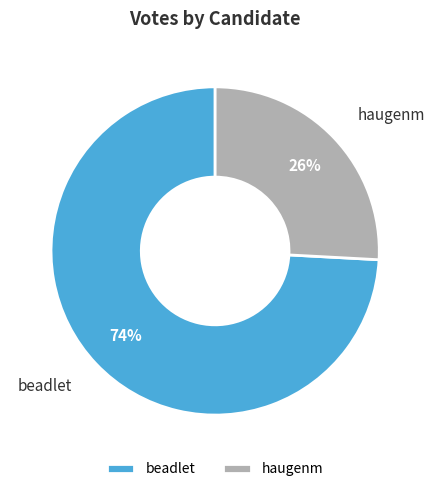

Do haugenm and beadlet together represent more than half of the pie?

Yes